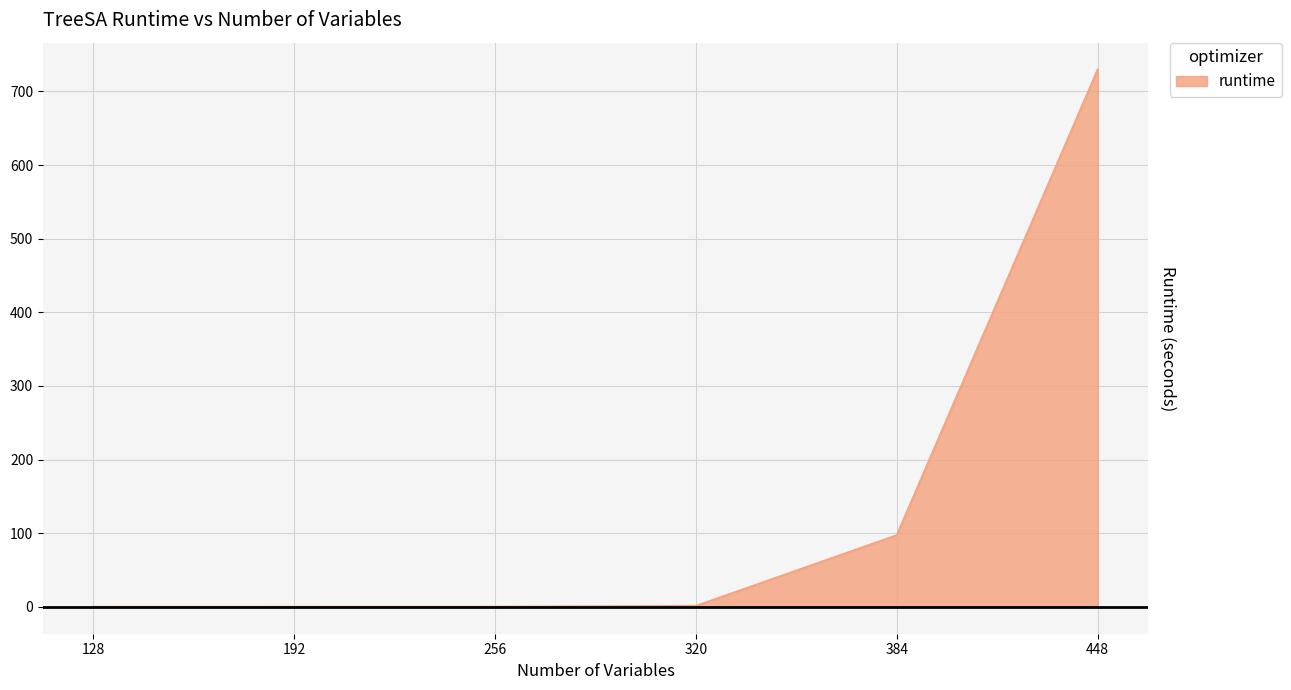

The chart shows a value of 0.1 at 256. True or false?

True